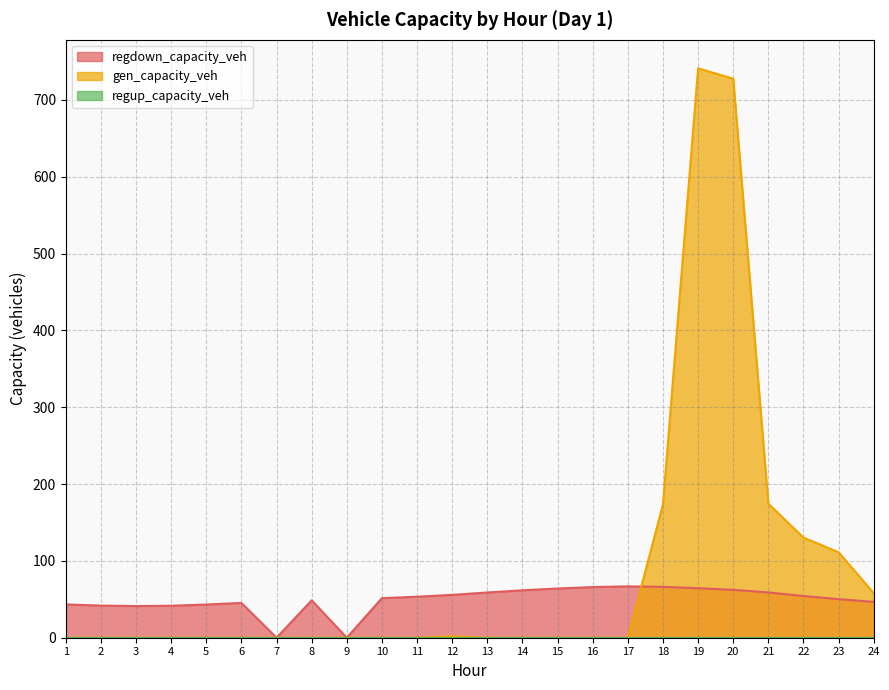

Which series has the largest range (max minus min)?

gen_capacity_veh